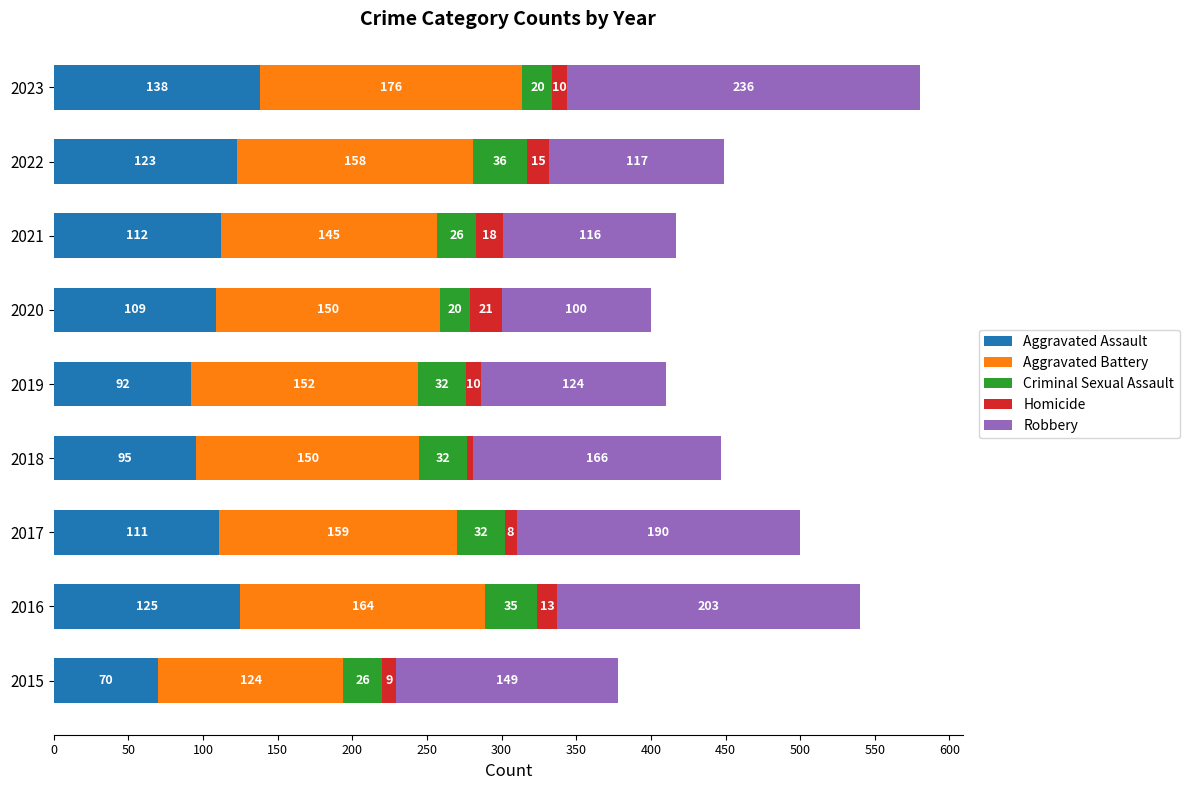

What is the sum of the Aggravated Assault values at 2017 and 2016?

236